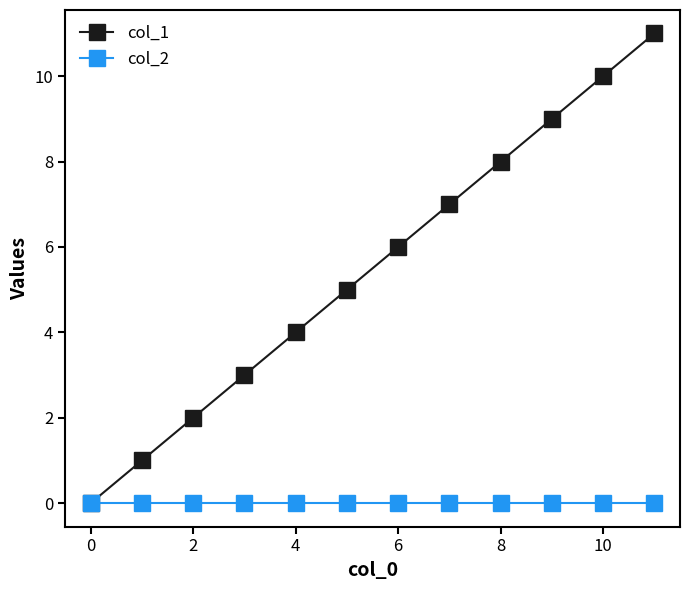

How many lines are shown in the chart?

2